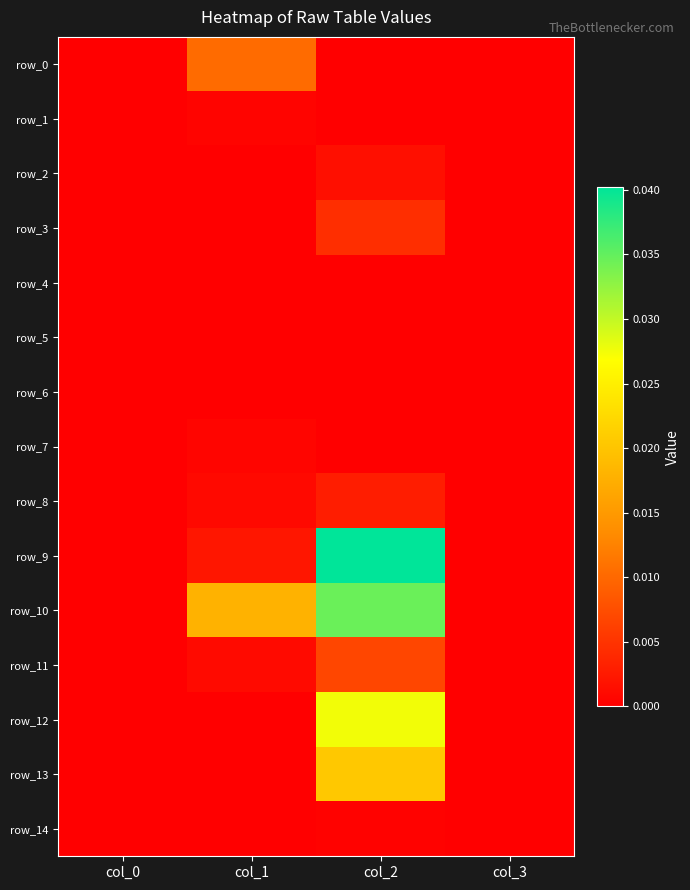

Where is row_12 nearest to the value 0?

col_0